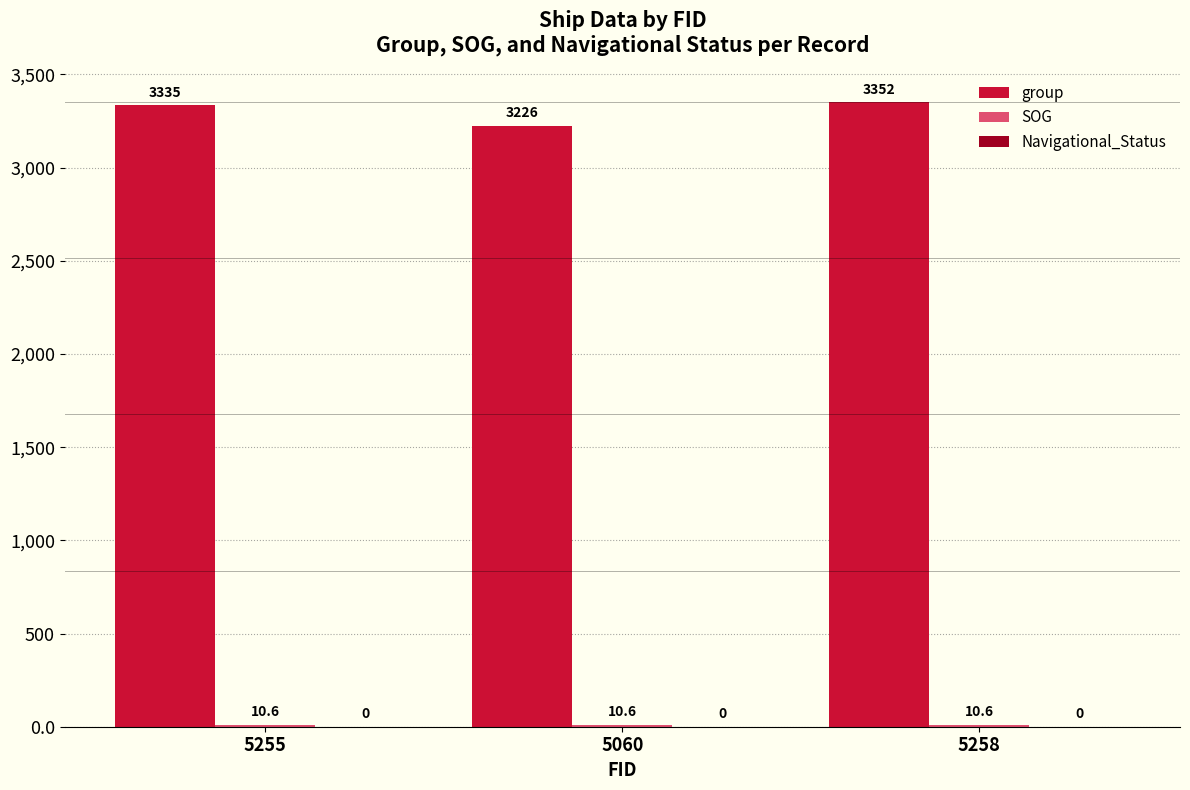

Count the group values in the range 3226 to 3352.

3